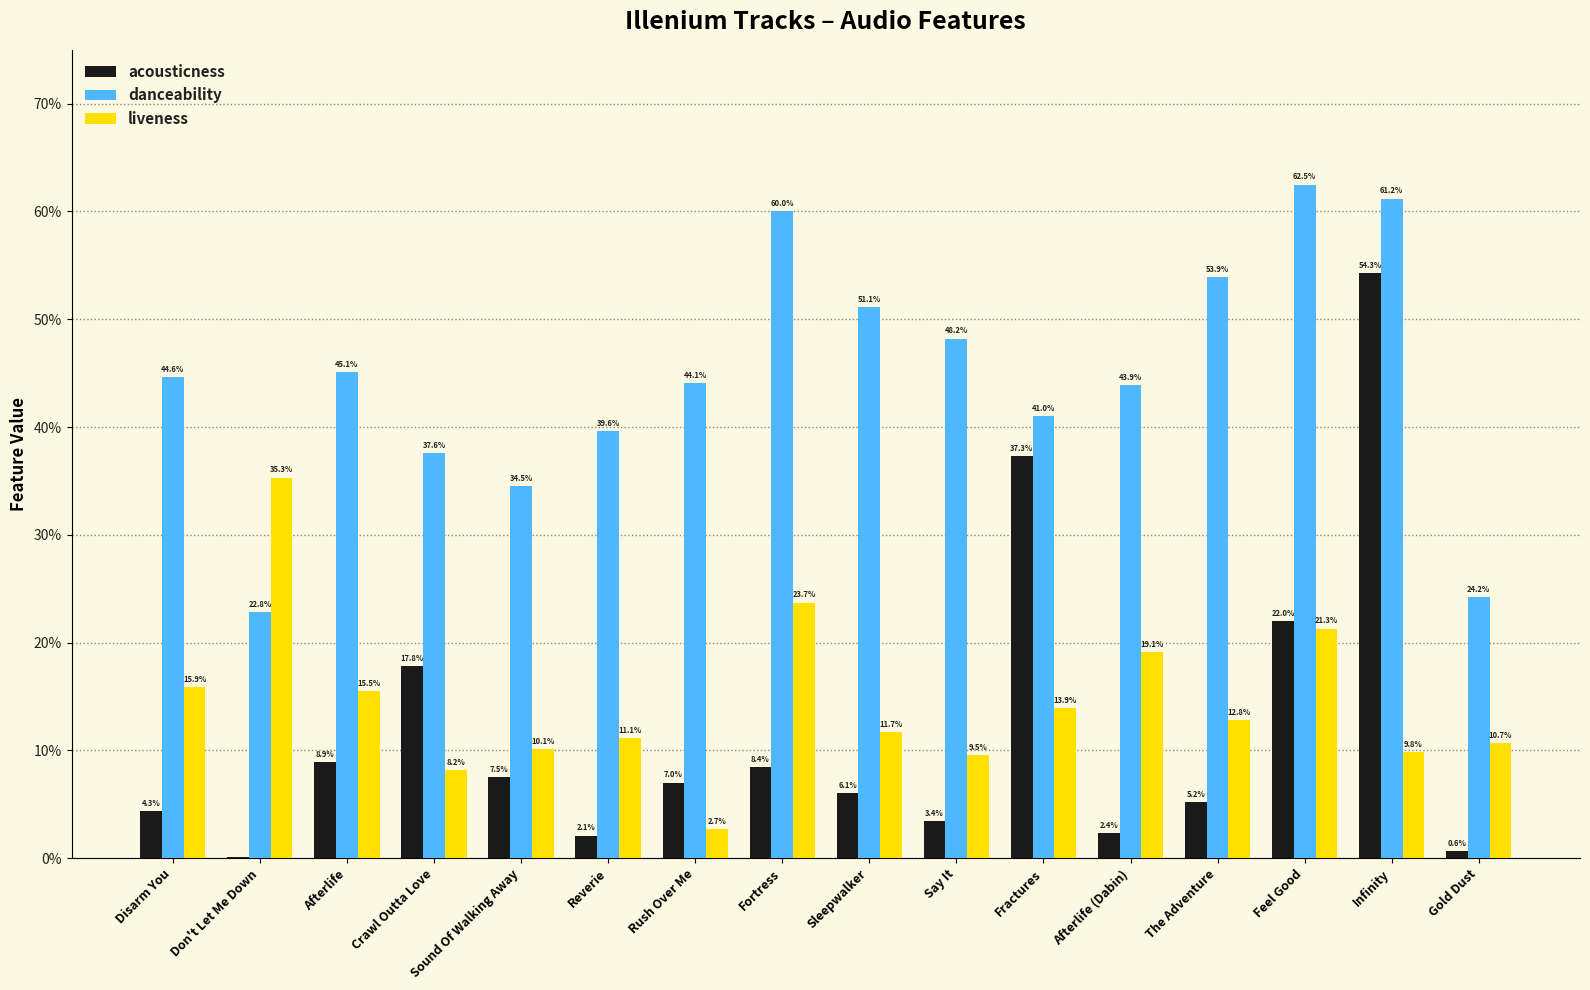

What is the difference between the maximum and minimum values in the danceability series?

0.4